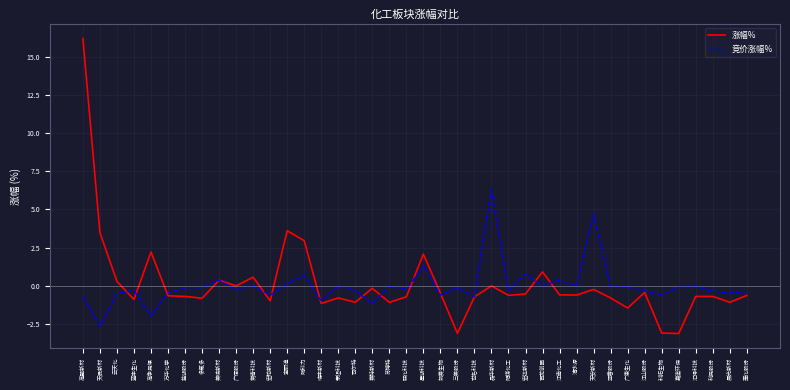

What are all the series names shown in the legend?

涨幅%, 竞价涨幅%